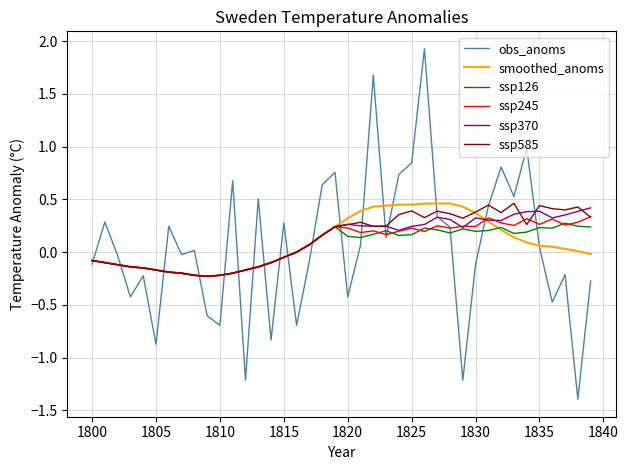

What is the smallest value displayed?

-1.4